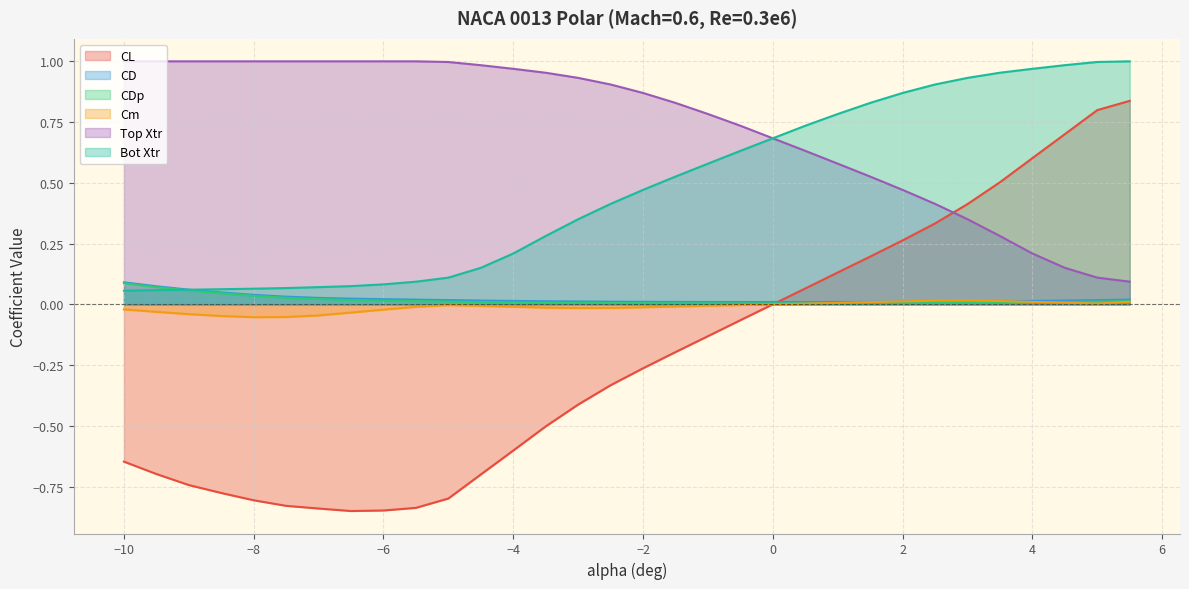

Which has a higher value, -5.5 or -2.0?

-2.0